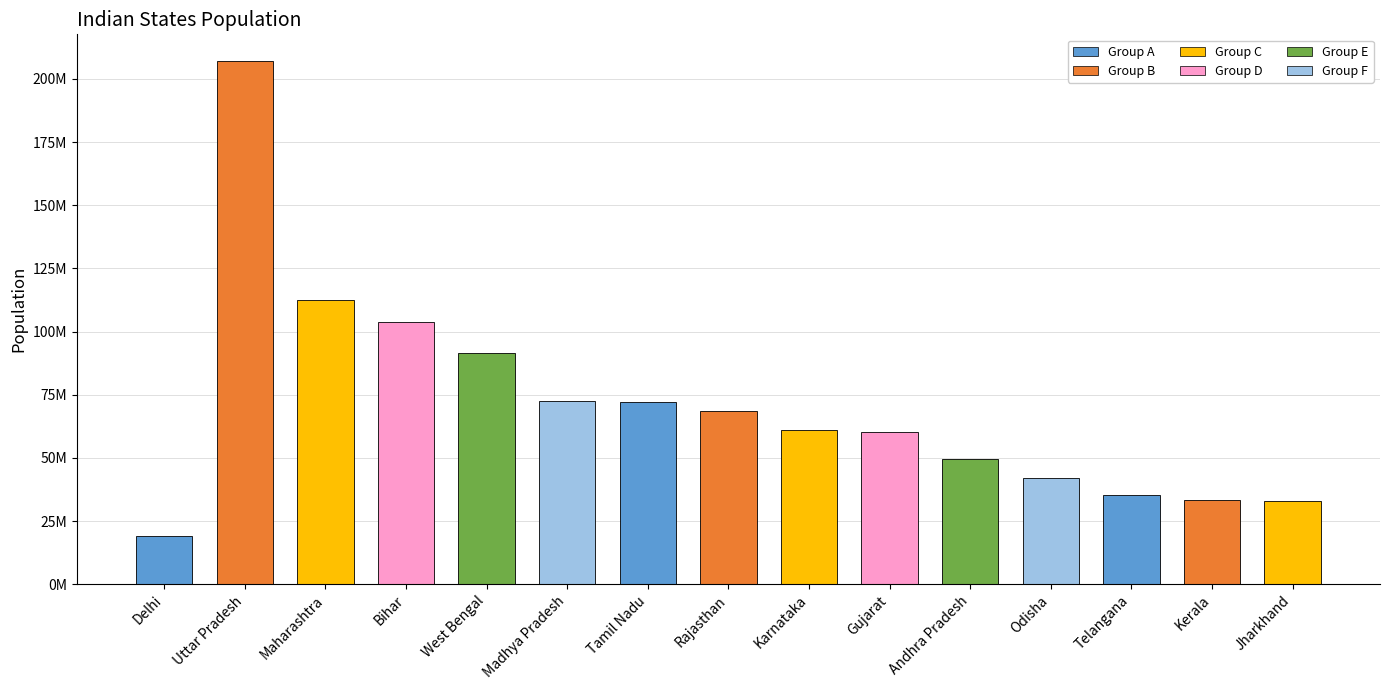

What is the change in value from Madhya Pradesh to Gujarat?

-12213937